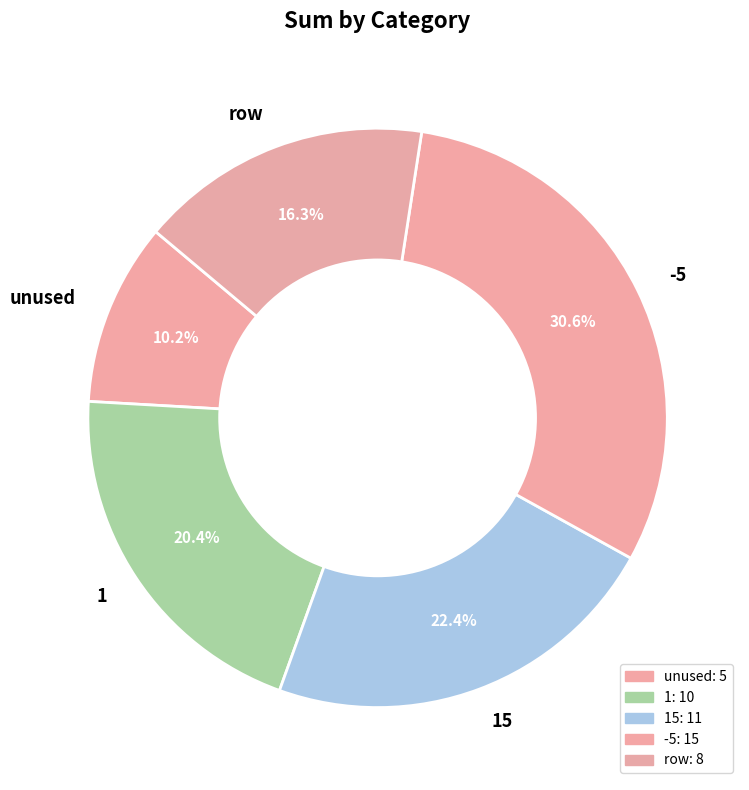

What is the smallest slice in the pie chart?

unused